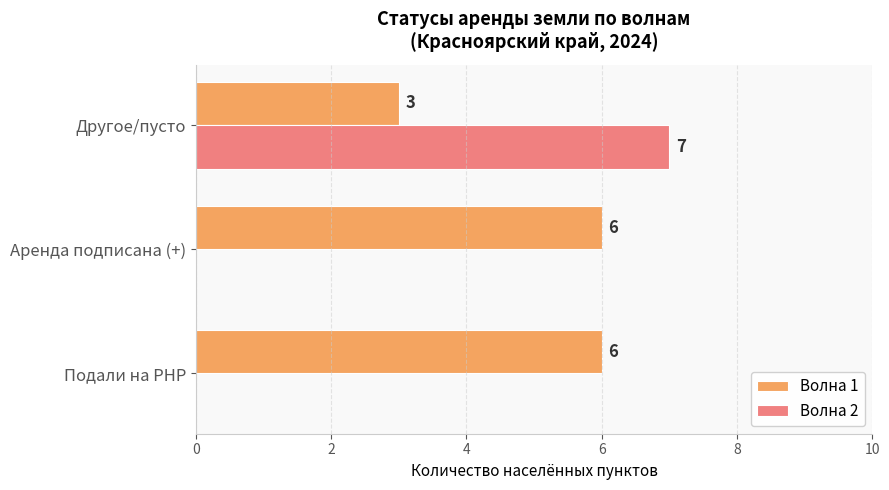

Between Подали на РНР and Другое/пусто, which series saw the biggest shift?

Волна 2